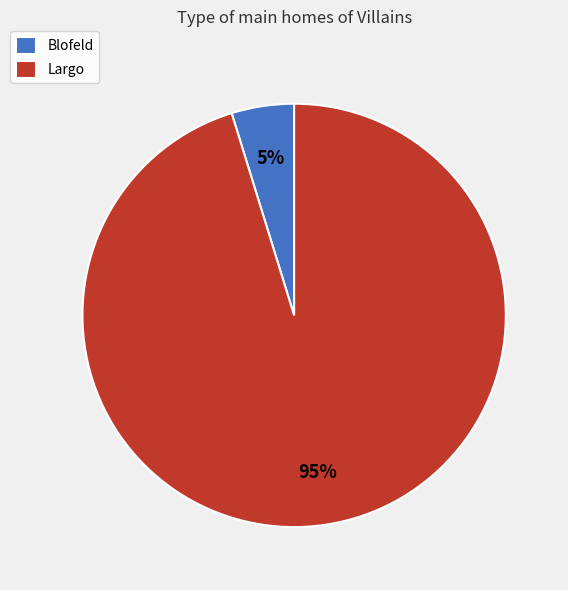

Which slice represents more than half of the pie?

Largo